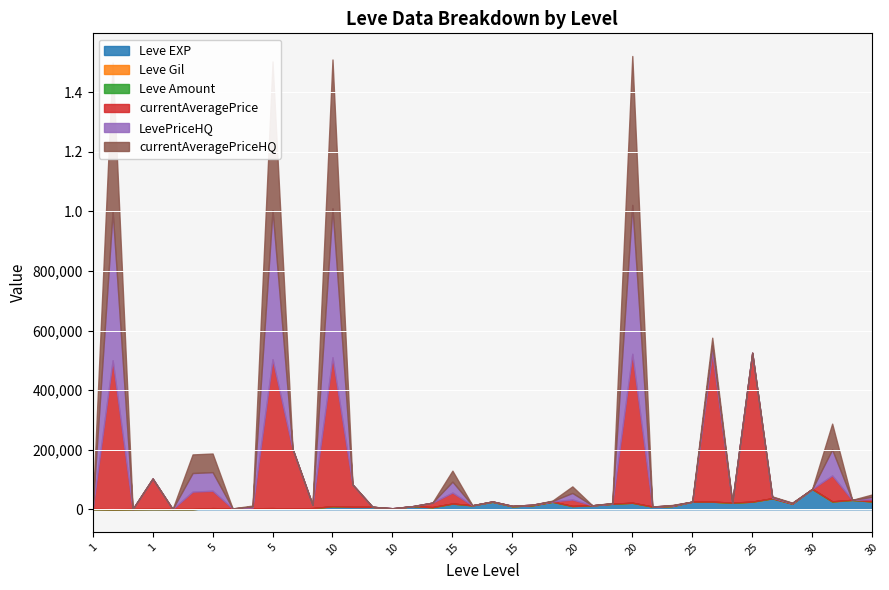

How many data points in Leve EXP are less than 10710?

20